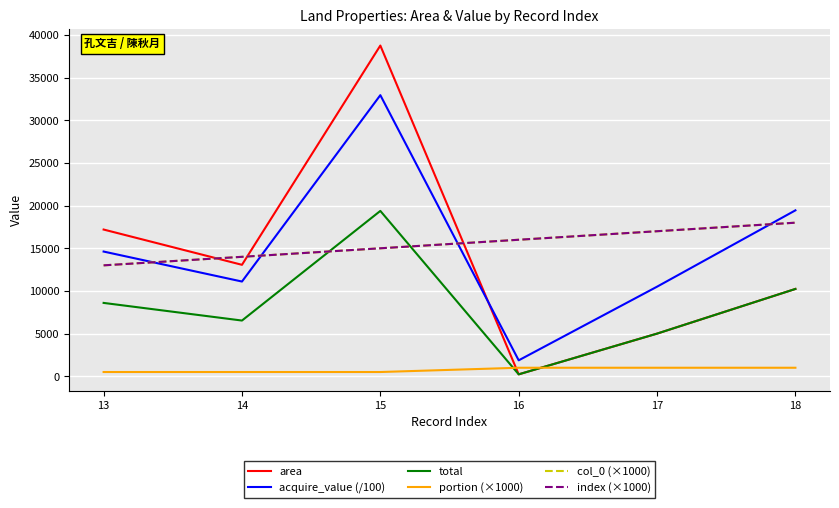

How many lines are shown in the chart?

6